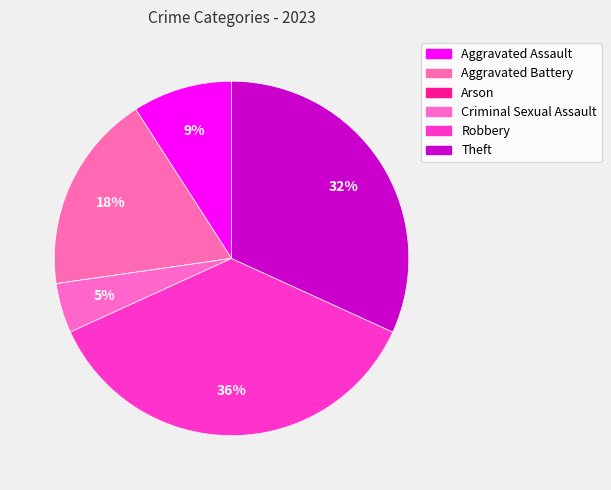

Rank the categories by value from lowest to highest.

Arson, Criminal Sexual Assault, Aggravated Assault, Aggravated Battery, Theft, Robbery